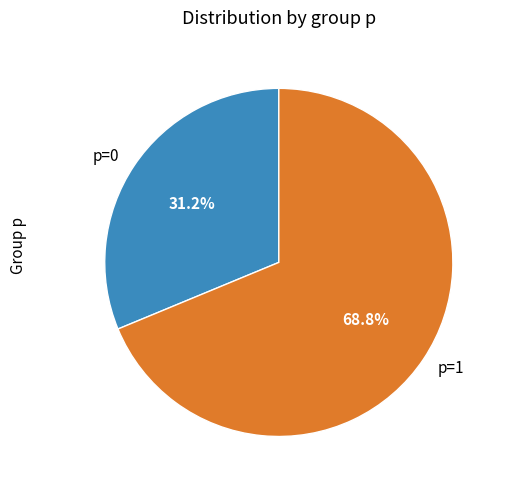

What percentage is the p=0 slice, to the nearest percent?

31%